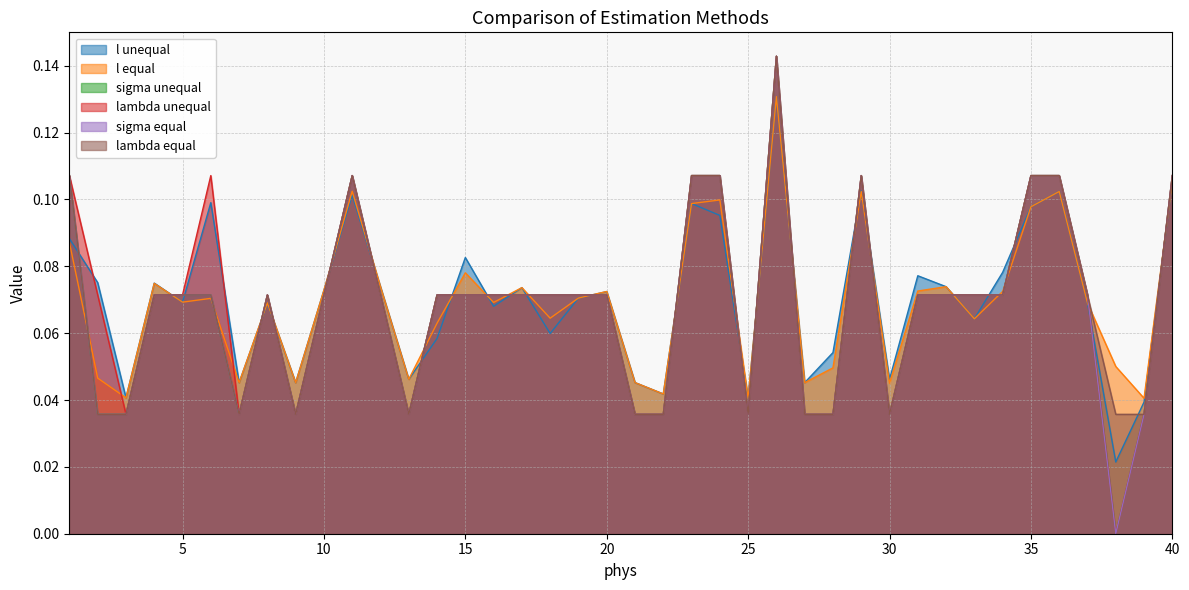

True or false: l equal has more than 1 interior local peaks.

True